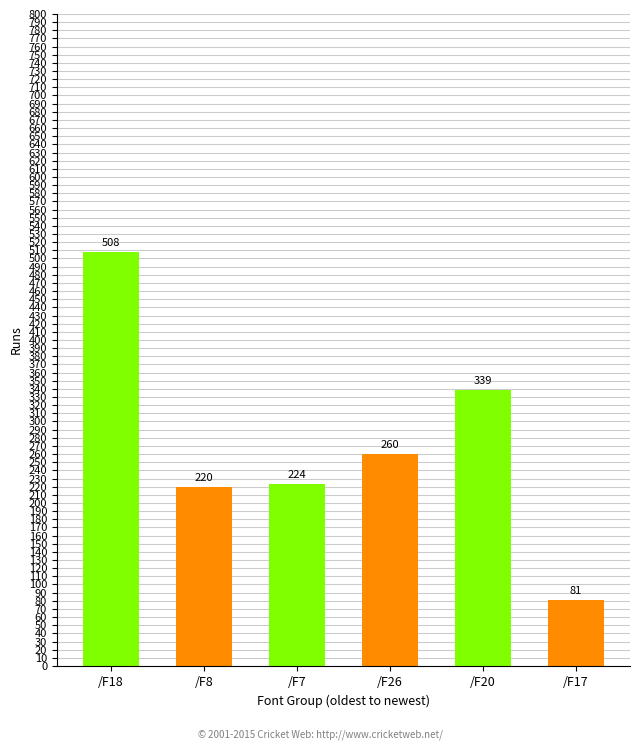

Which has a higher value, /F26 or /F7?

/F26